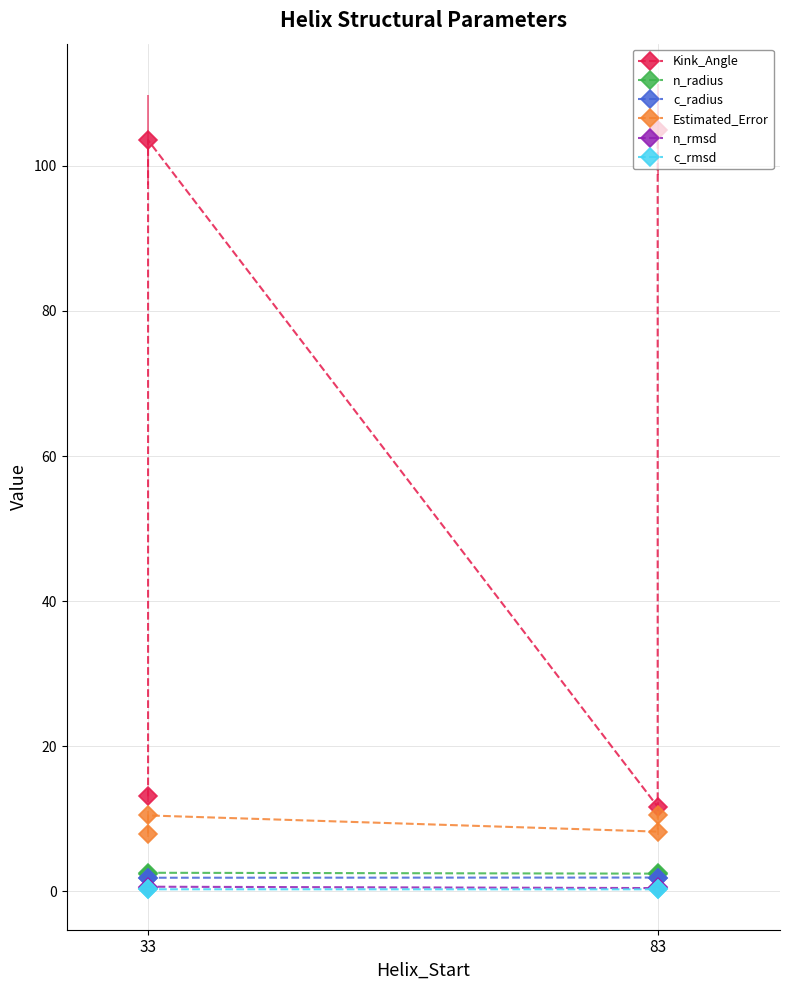

Rank the series by their maximum value, from lowest to highest.

c_rmsd, n_rmsd, c_radius, n_radius, Estimated_Error, Kink_Angle